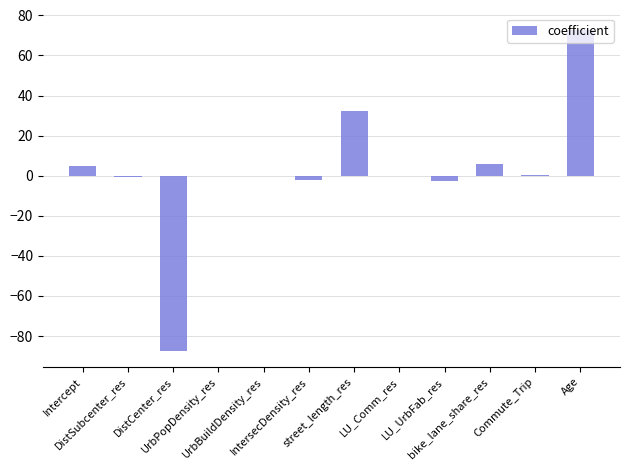

What is the greatest value displayed?

72.9